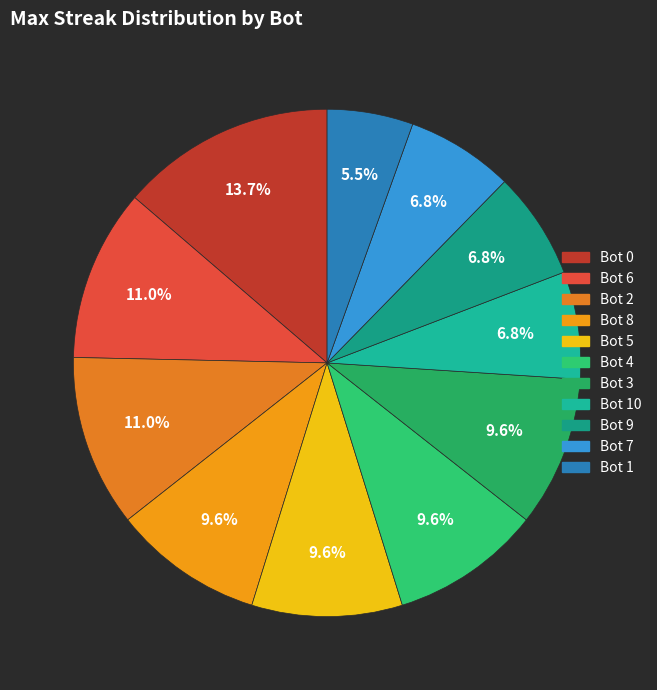

How many segments does this pie chart have?

11